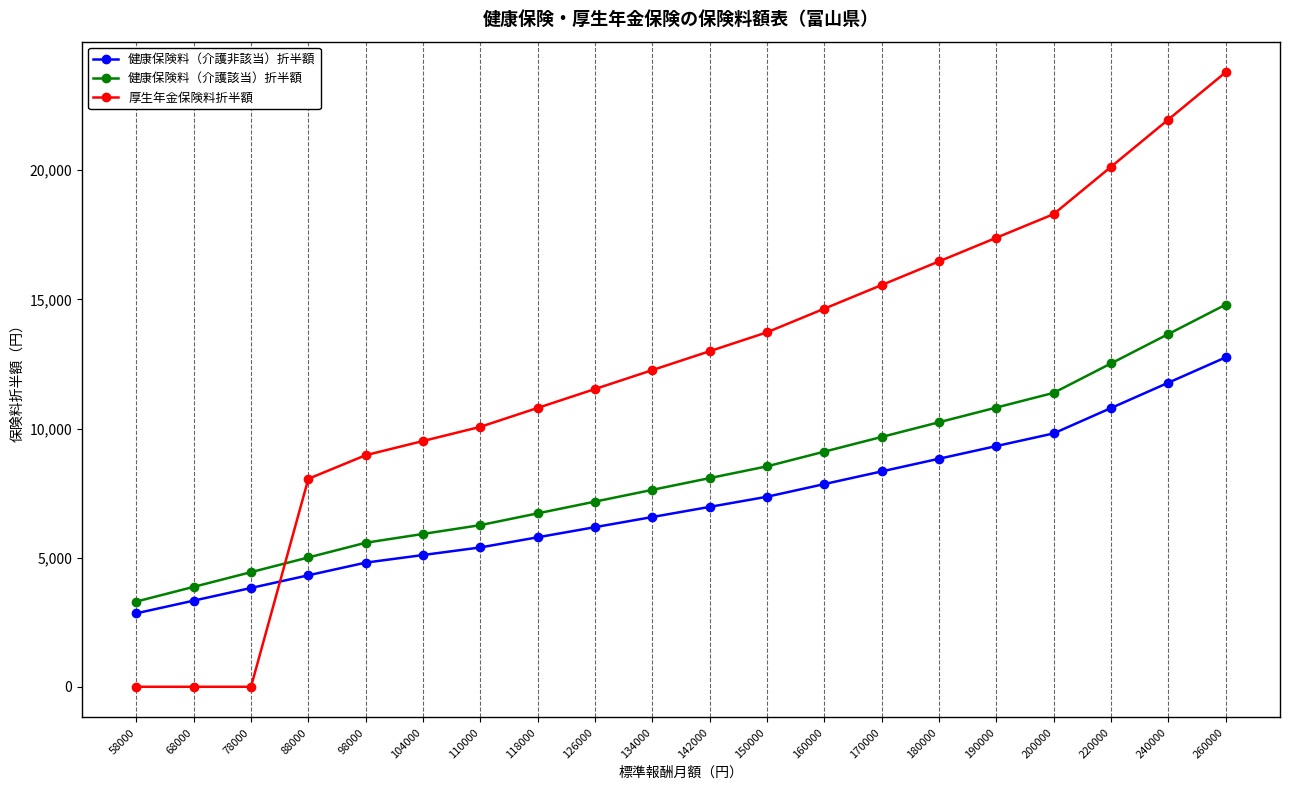

Where is 健康保険料（介護非該当）折半額 nearest to the value 7798?

160000